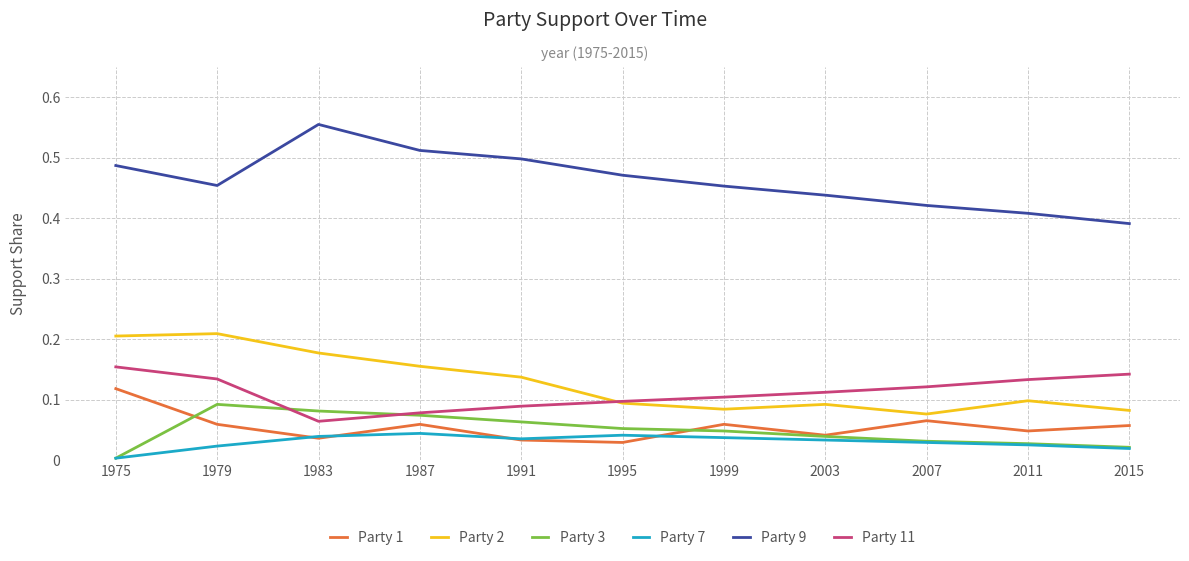

Is the value of Party 1 at 1999 greater than the value of Party 9 at 2003?

No